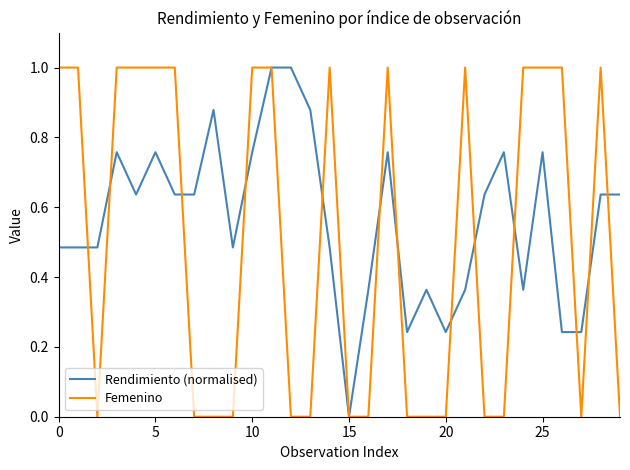

How many Rendimiento (normalised) values are between 0 and 1?

30